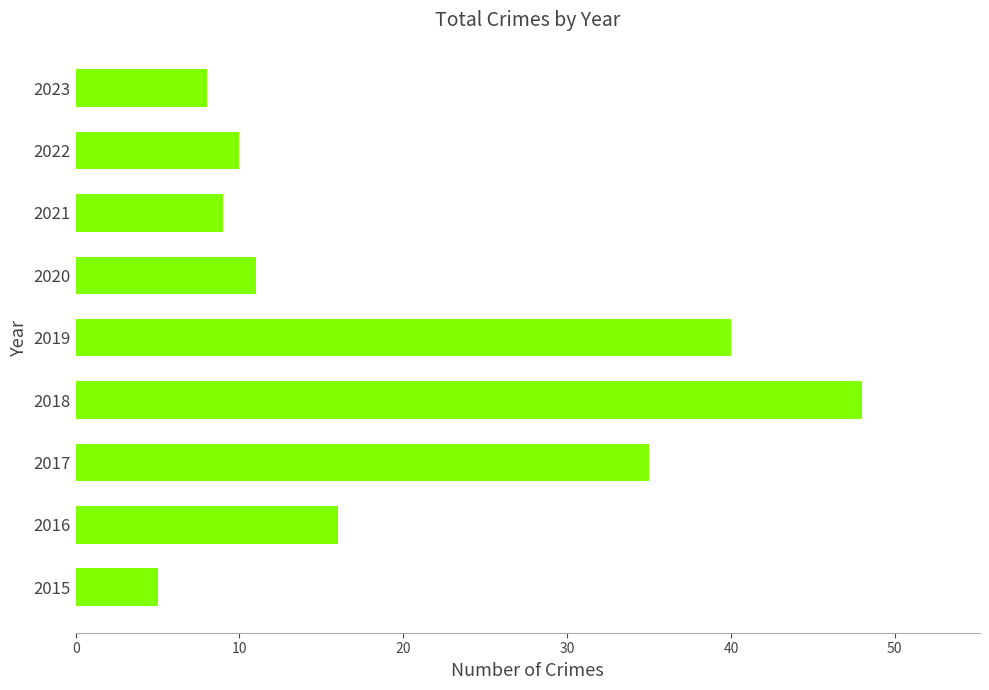

The chart shows a value of 48 at 2018. True or false?

True